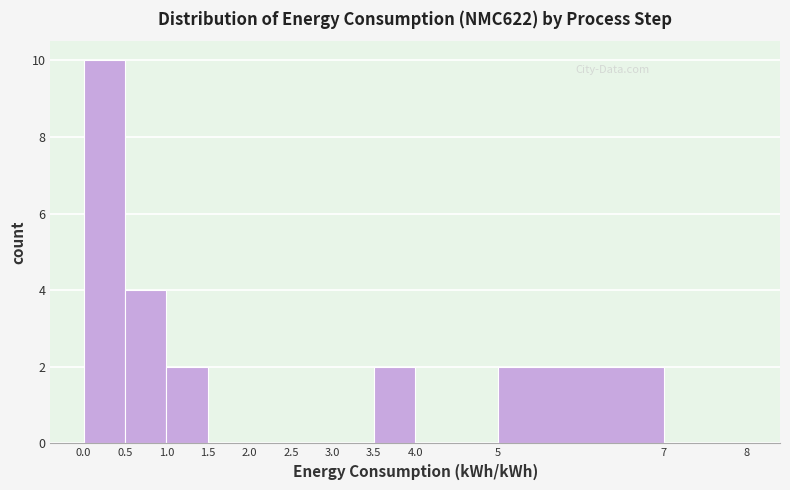

Which range on the x-axis has the tallest bar?

0.0 to 0.5